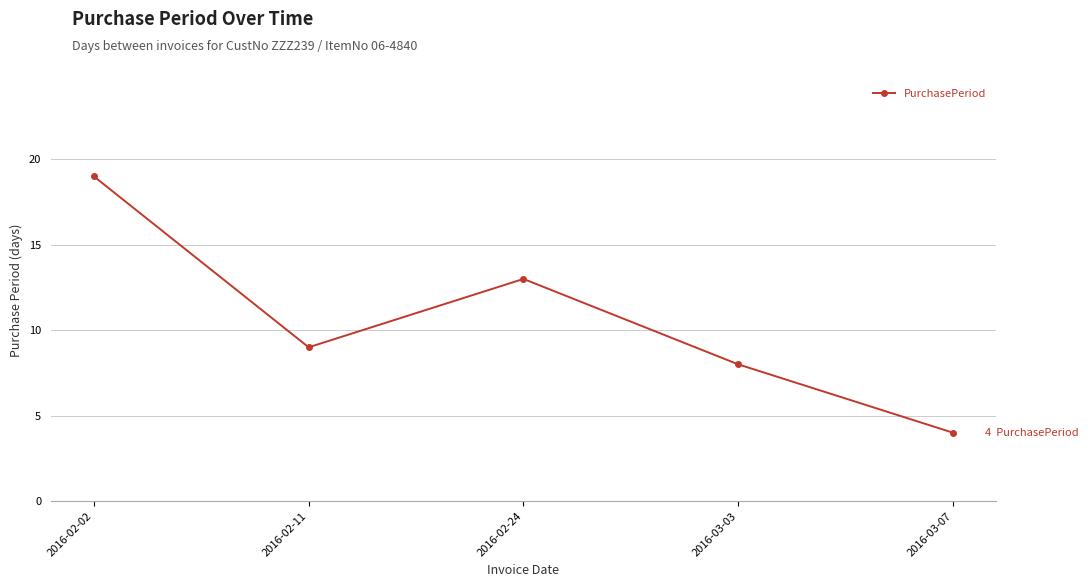

What is the difference between the second highest and second lowest values?

5